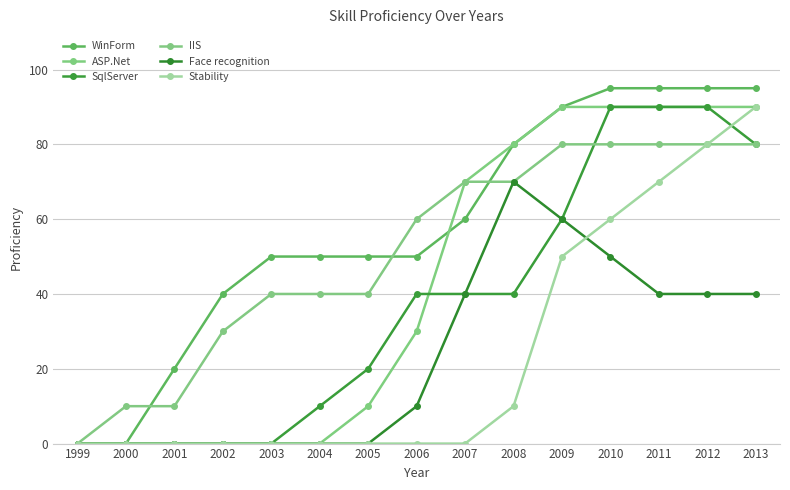

What is the value of the ASP.Net point at the 14th from the left?

90